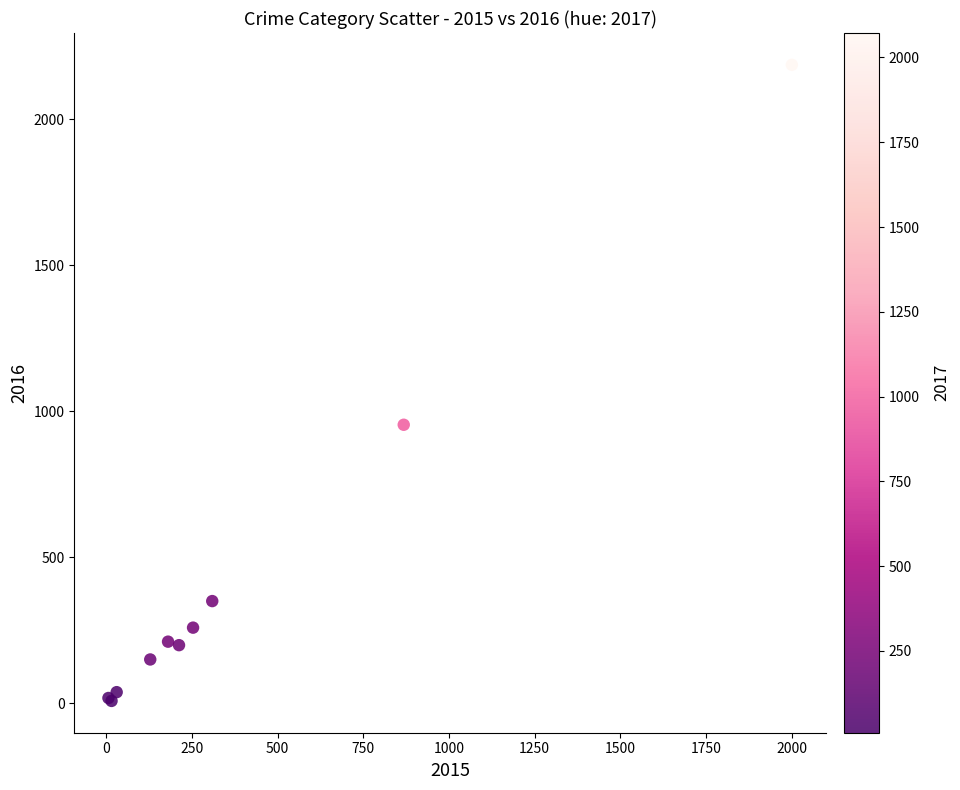

What Y value in the scatter plot is closest to 1097?

954